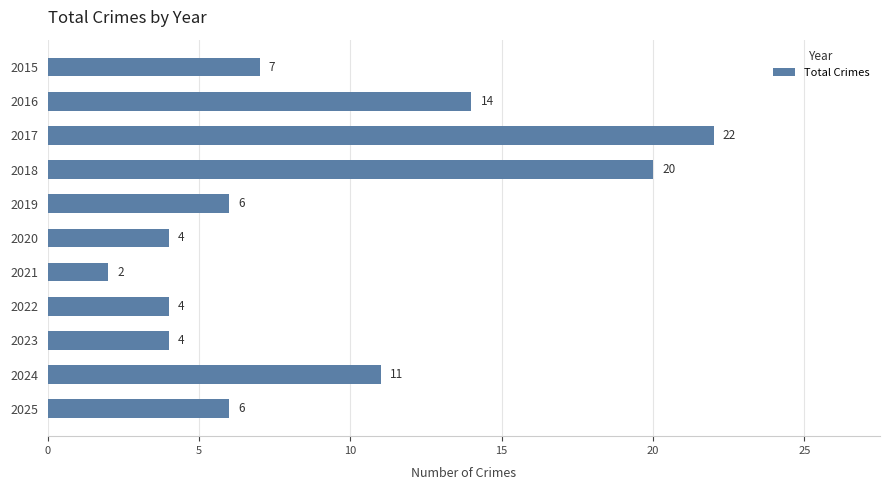

Read the value at 2022, to the nearest 5.

5